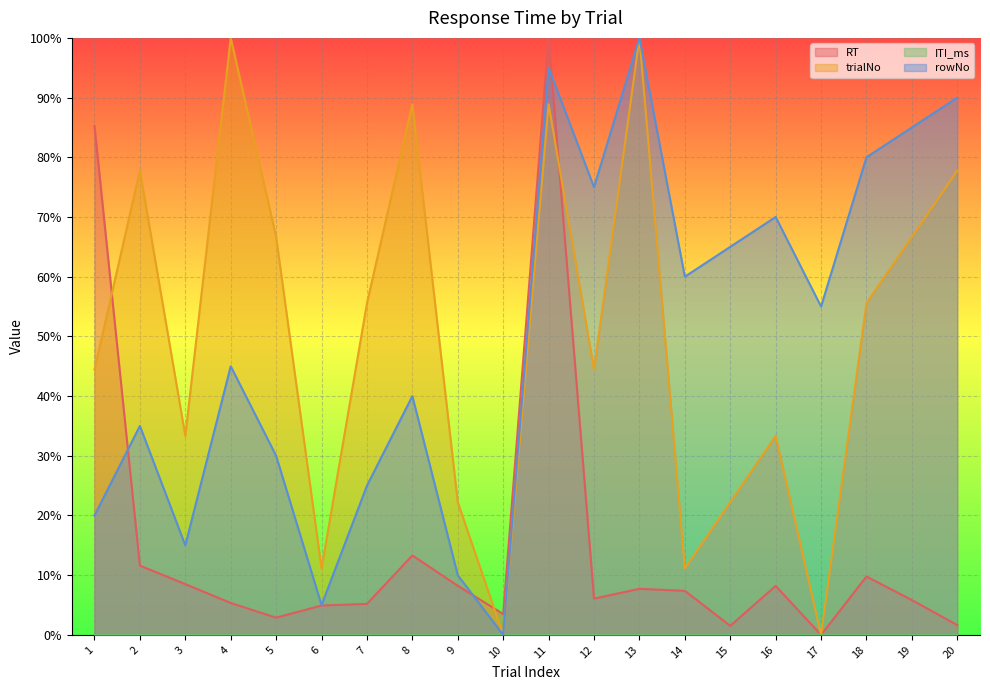

List the labels in order of RT value, largest first.

11, 1, 8, 2, 18, 3, 9, 16, 13, 14, 12, 19, 4, 7, 6, 10, 5, 20, 15, 17